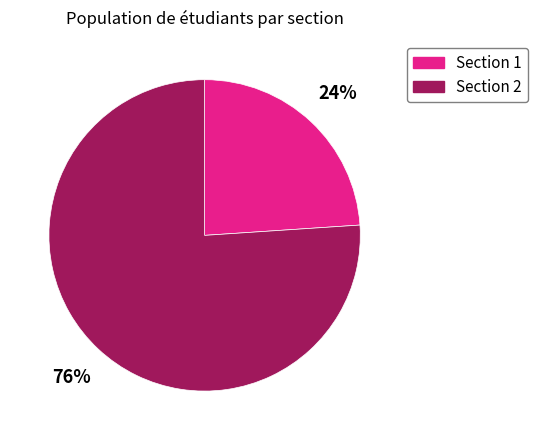

Which category has the smallest portion of the pie?

Section 1